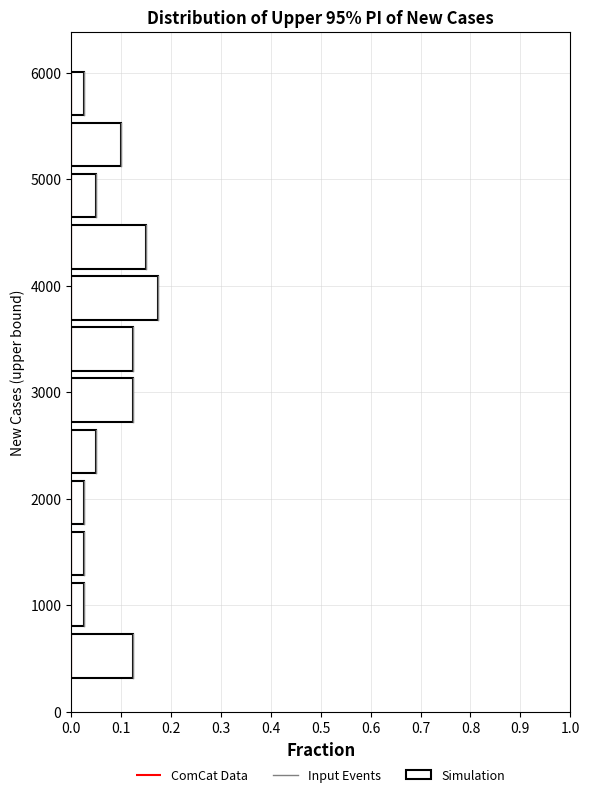

What is the length of the bar covering 1300 to 1800 on the y-axis? Neither the bar edges nor the lengths are printed on the chart, so give them approximately, as read against the axes.

0.03